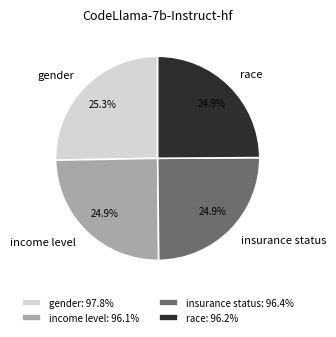

Is there a majority slice in this chart?

No